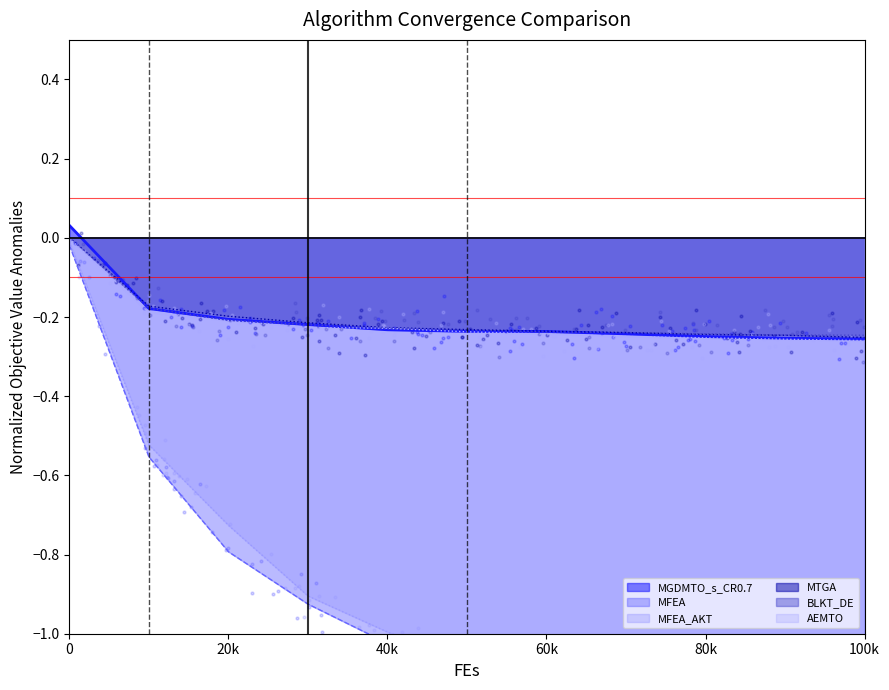

Which series has the largest total across all categories?

MTGA